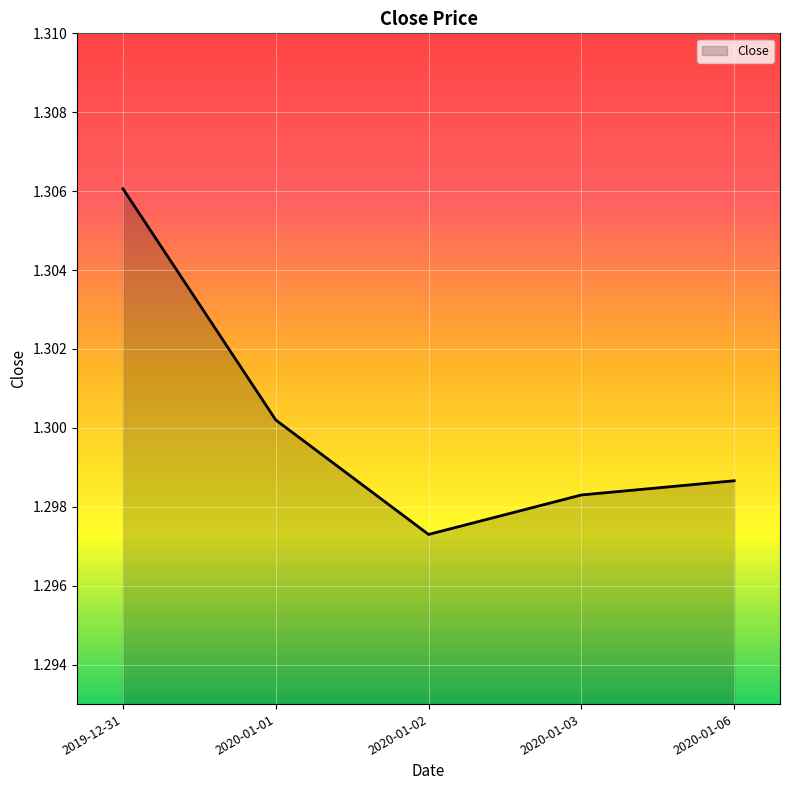

List the labels in order of value, largest first.

2019-12-31, 2020-01-01, 2020-01-06, 2020-01-03, 2020-01-02